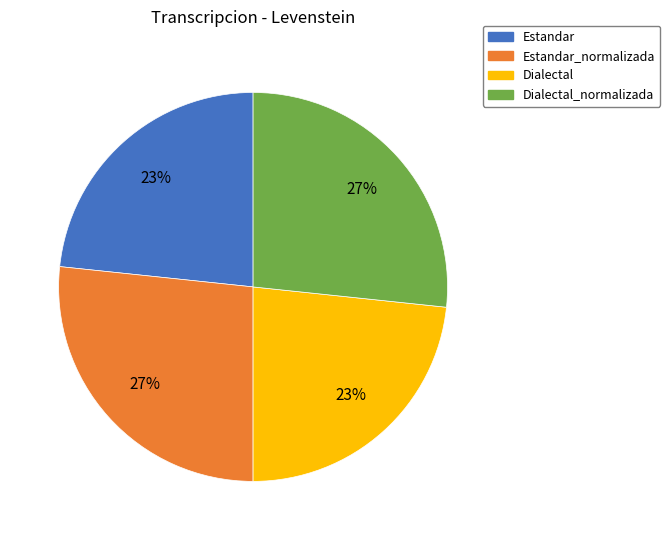

Between Dialectal and Estandar_normalizada, which is larger?

Estandar_normalizada